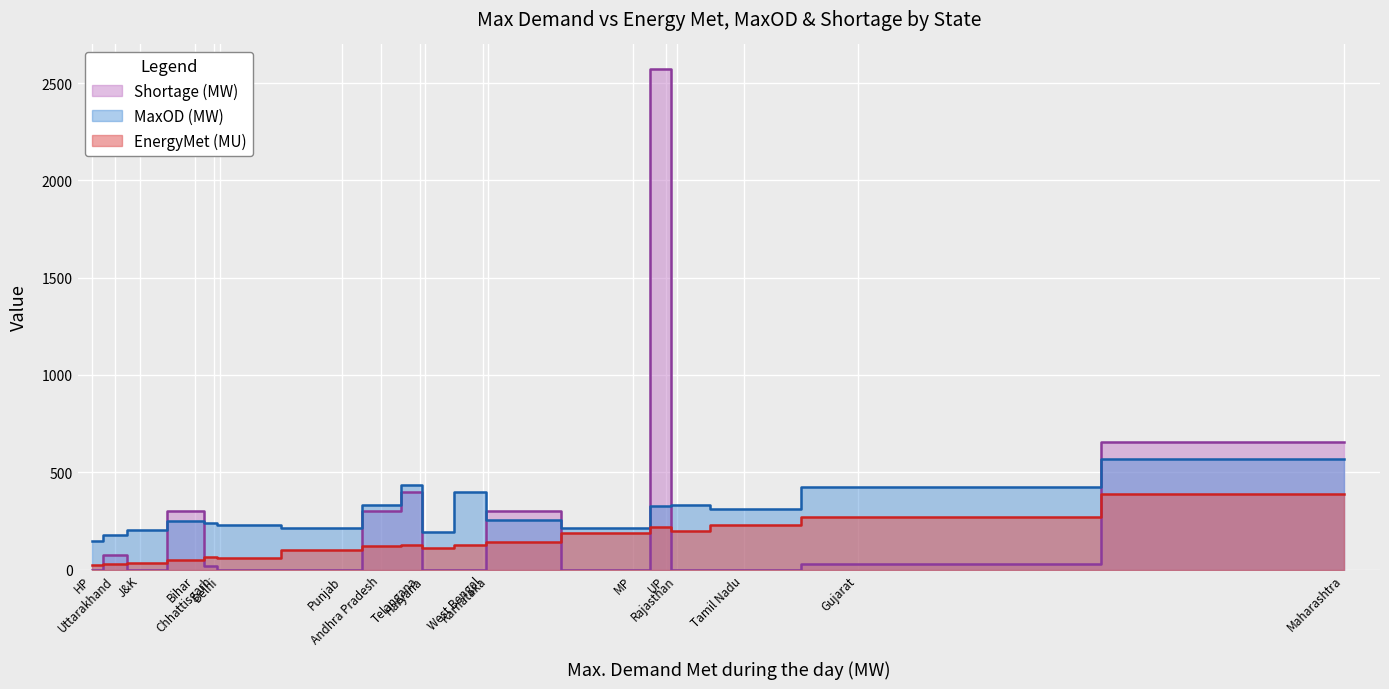

At which category is the sum across all series the highest?

UP